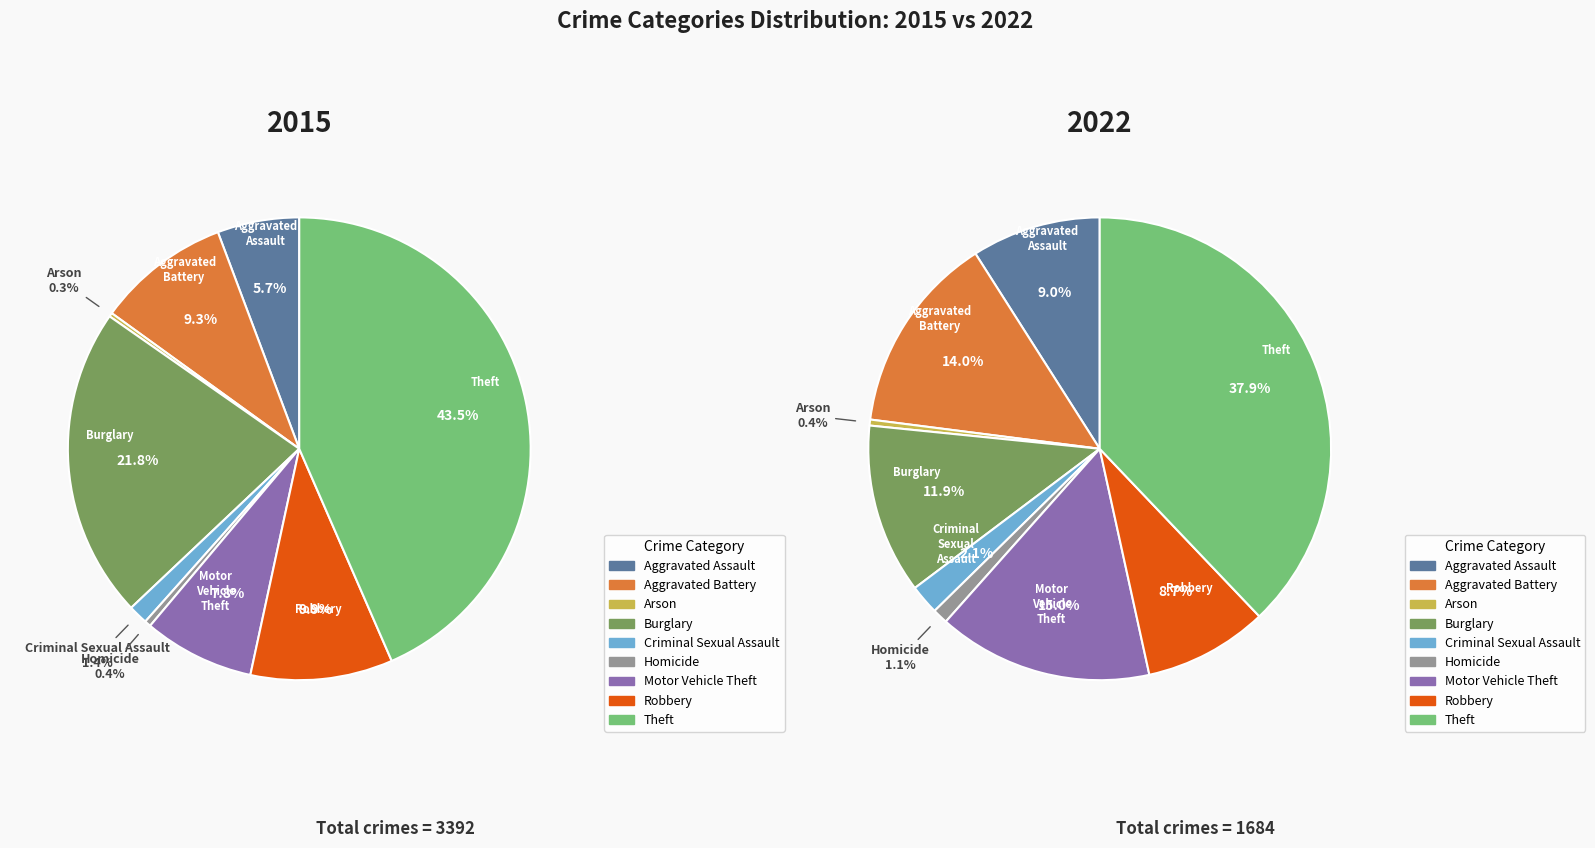

What percentage is the Aggravated Assault slice, to the nearest percent?

9%